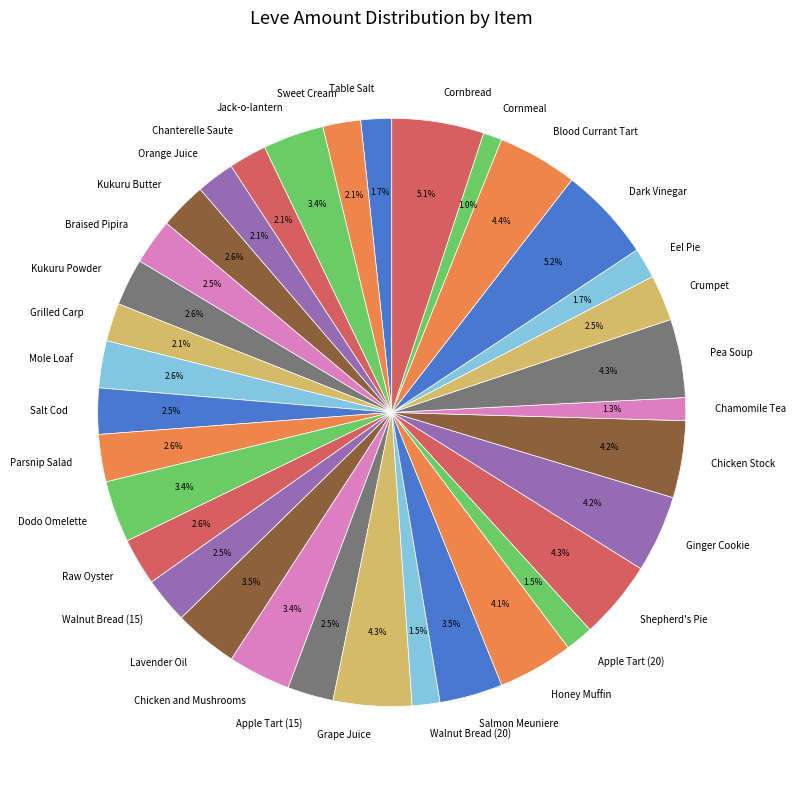

Does any single category account for the majority?

No